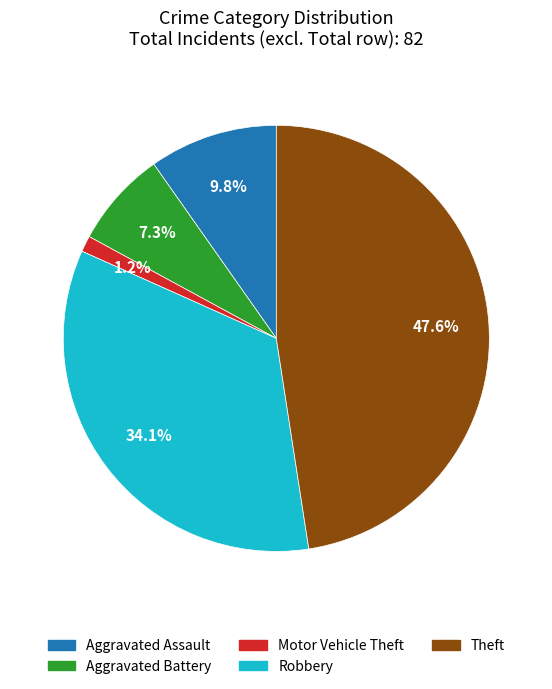

True or false: Aggravated Assault accounts for 10% of the total.

True